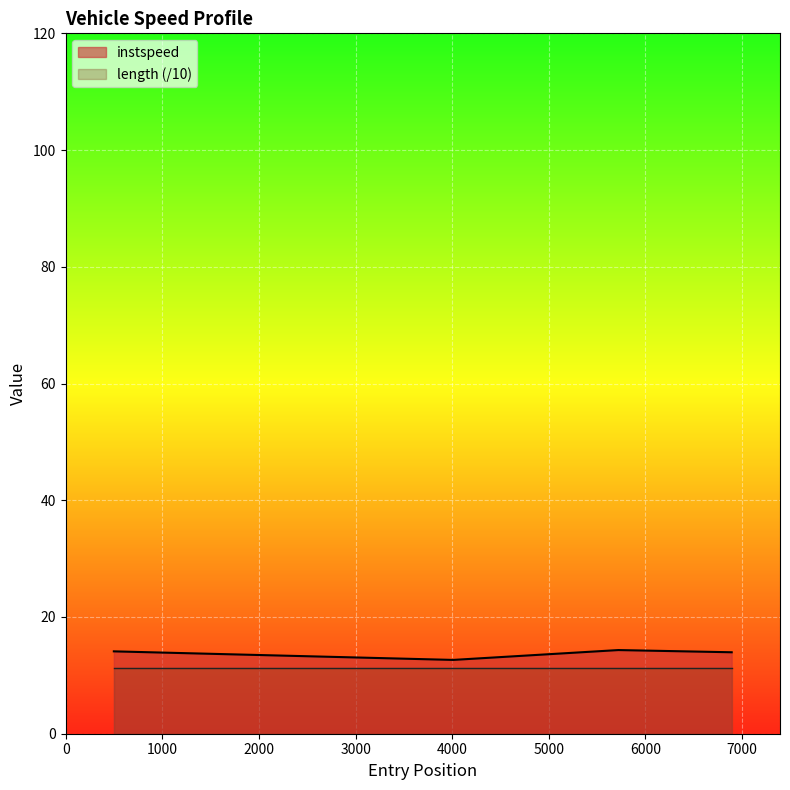

What is the greatest value displayed?

14.3